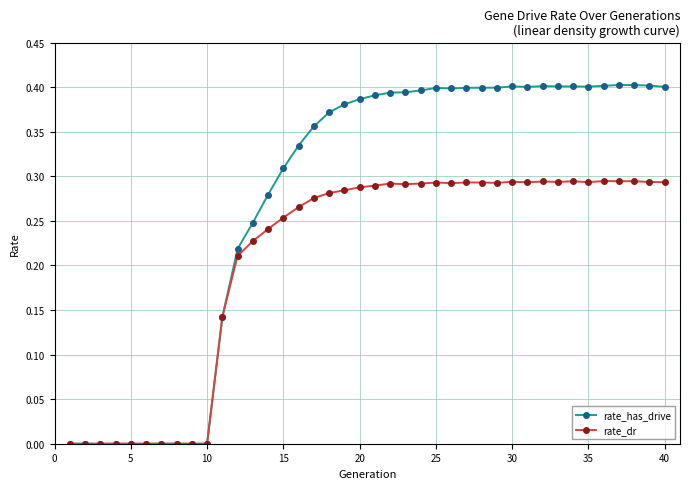

Rank the series by their maximum value, from lowest to highest.

rate_dr, rate_has_drive